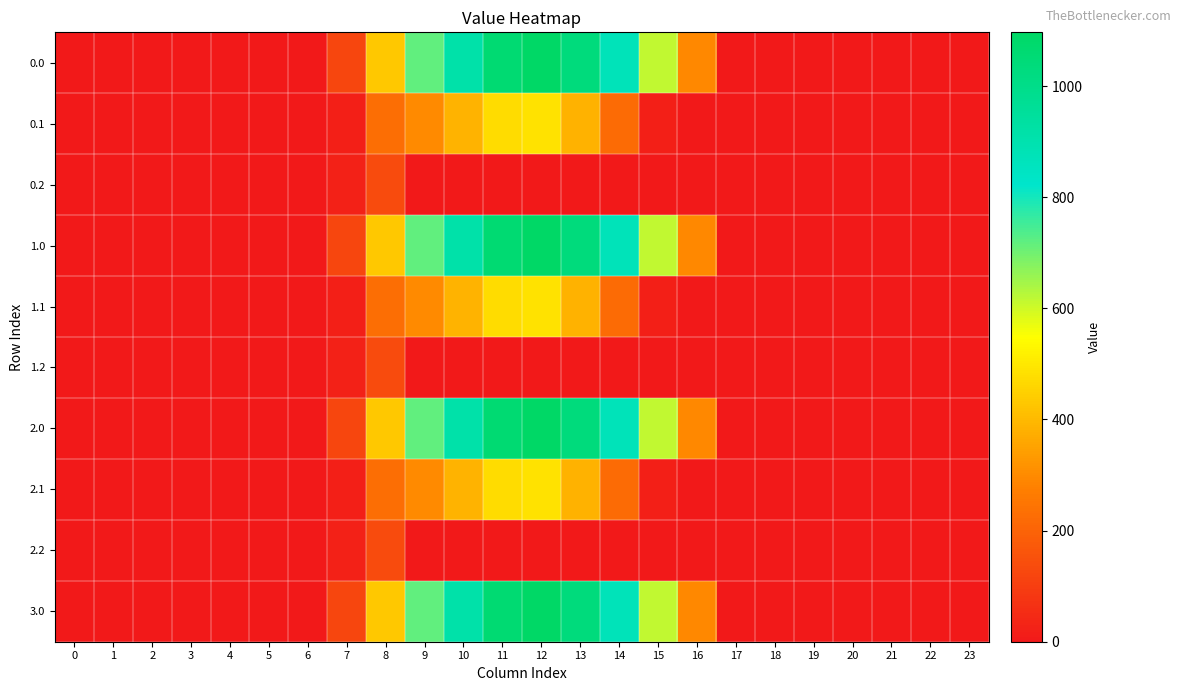

Reading left to right, extract all data points from this chart.

0.0: 0=0.0	1=0.0	2=0.0	3=0.0	4=0.0	5=0.0	6=0.0	7=120.6	8=430.3	9=716.9	10=916.2	11=1060.3	12=1096.7	13=1032.9	14=870.6	15=615.9	16=294.5	17=0.0	18=0.0	19=0.0	20=0.0	21=0.0	22=0.0	23=0.0
0.1: 0=0.0	1=0.0	2=0.0	3=0.0	4=0.0	5=0.0	6=0.0	7=17.7	8=227.5	9=295.9	10=388.1	11=471.7	12=485.4	13=382.7	14=219.2	15=17.3	16=0.0	17=0.0	18=0.0	19=0.0	20=0.0	21=0.0	22=0.0	23=0.0
0.2: 0=0.0	1=0.0	2=0.0	3=0.0	4=0.0	5=0.0	6=0.0	7=22.3	8=134.2	9=0.0	10=0.0	11=0.0	12=0.0	13=0.0	14=0.0	15=0.0	16=0.0	17=0.0	18=0.0	19=0.0	20=0.0	21=0.0	22=0.0	23=0.0
1.0: 0=0.0	1=0.0	2=0.0	3=0.0	4=0.0	5=0.0	6=0.0	7=120.6	8=430.3	9=716.9	10=916.2	11=1060.3	12=1096.7	13=1032.9	14=870.6	15=615.9	16=294.5	17=0.0	18=0.0	19=0.0	20=0.0	21=0.0	22=0.0	23=0.0
1.1: 0=0.0	1=0.0	2=0.0	3=0.0	4=0.0	5=0.0	6=0.0	7=17.7	8=227.5	9=295.9	10=388.1	11=471.7	12=485.4	13=382.7	14=219.2	15=17.3	16=0.0	17=0.0	18=0.0	19=0.0	20=0.0	21=0.0	22=0.0	23=0.0
1.2: 0=0.0	1=0.0	2=0.0	3=0.0	4=0.0	5=0.0	6=0.0	7=22.3	8=134.2	9=0.0	10=0.0	11=0.0	12=0.0	13=0.0	14=0.0	15=0.0	16=0.0	17=0.0	18=0.0	19=0.0	20=0.0	21=0.0	22=0.0	23=0.0
2.0: 0=0.0	1=0.0	2=0.0	3=0.0	4=0.0	5=0.0	6=0.0	7=120.6	8=430.3	9=716.9	10=916.2	11=1060.3	12=1096.7	13=1032.9	14=870.6	15=615.9	16=294.5	17=0.0	18=0.0	19=0.0	20=0.0	21=0.0	22=0.0	23=0.0
2.1: 0=0.0	1=0.0	2=0.0	3=0.0	4=0.0	5=0.0	6=0.0	7=17.7	8=227.5	9=295.9	10=388.1	11=471.7	12=485.4	13=382.7	14=219.2	15=17.3	16=0.0	17=0.0	18=0.0	19=0.0	20=0.0	21=0.0	22=0.0	23=0.0
2.2: 0=0.0	1=0.0	2=0.0	3=0.0	4=0.0	5=0.0	6=0.0	7=22.3	8=134.2	9=0.0	10=0.0	11=0.0	12=0.0	13=0.0	14=0.0	15=0.0	16=0.0	17=0.0	18=0.0	19=0.0	20=0.0	21=0.0	22=0.0	23=0.0
3.0: 0=0.0	1=0.0	2=0.0	3=0.0	4=0.0	5=0.0	6=0.0	7=120.6	8=430.3	9=716.9	10=916.2	11=1060.3	12=1096.7	13=1032.9	14=870.6	15=615.9	16=294.5	17=0.0	18=0.0	19=0.0	20=0.0	21=0.0	22=0.0	23=0.0